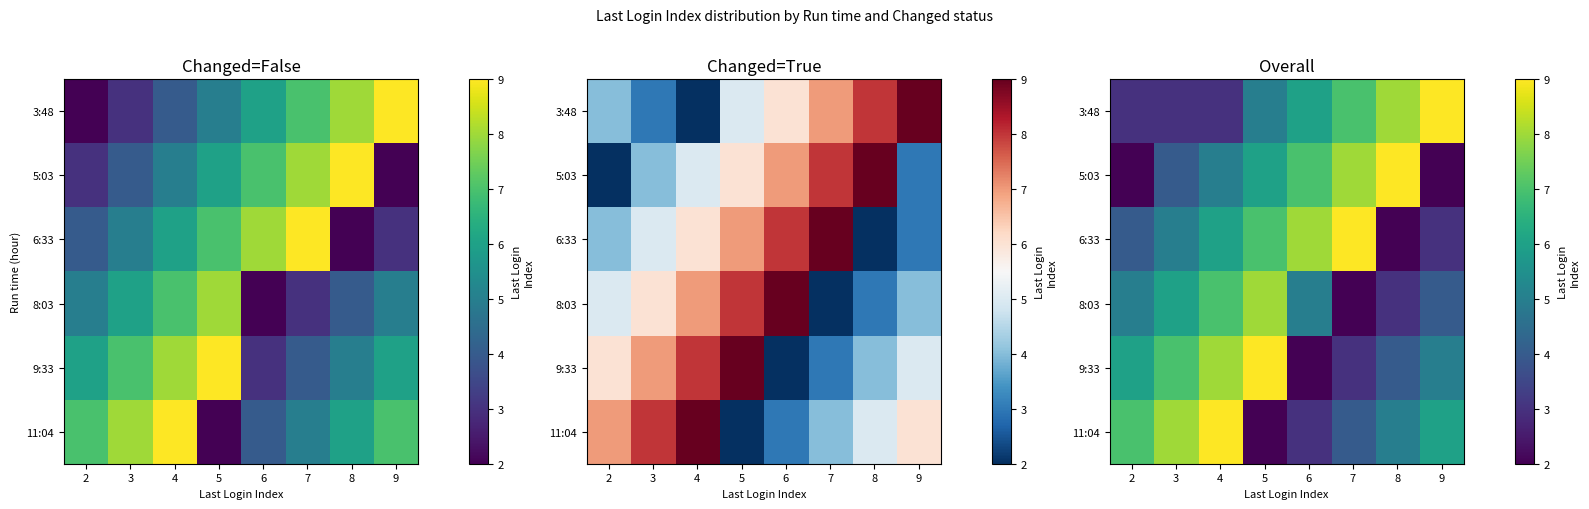

What is the difference between the second highest and second lowest values in the 5:03 series?

6